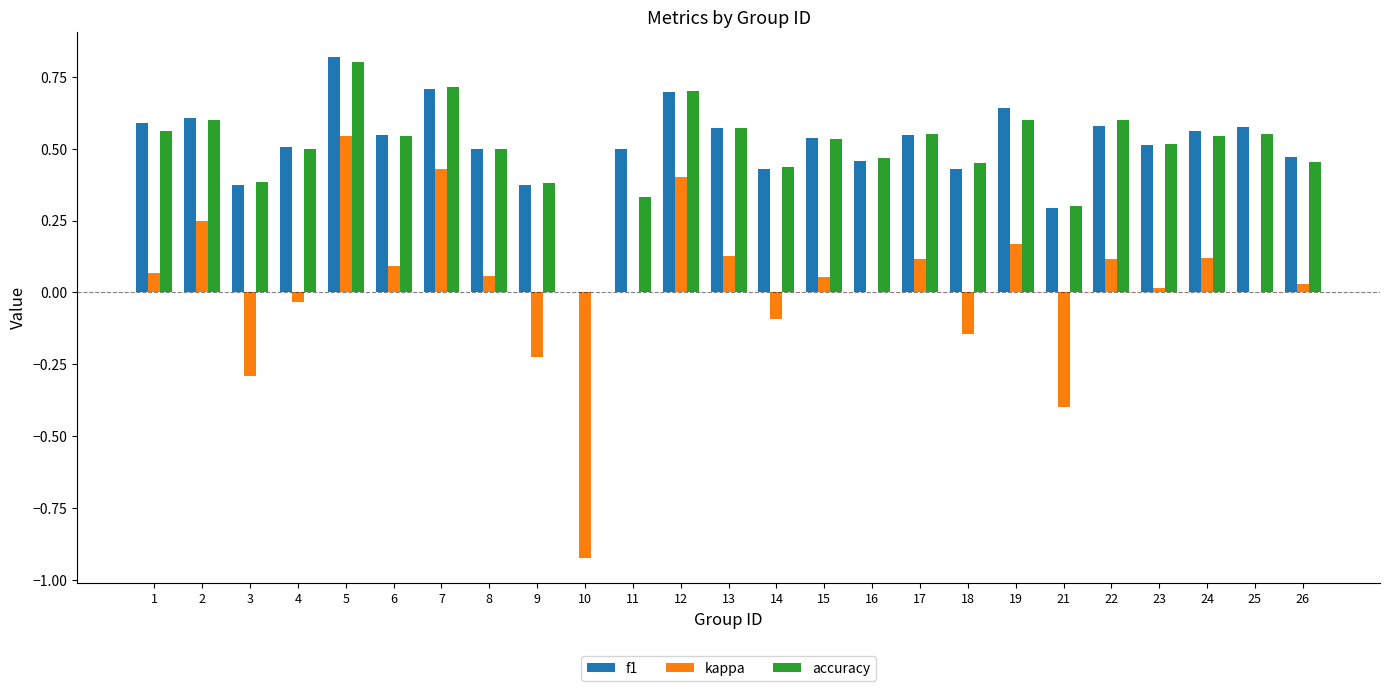

Count the number of data series in this chart.

3